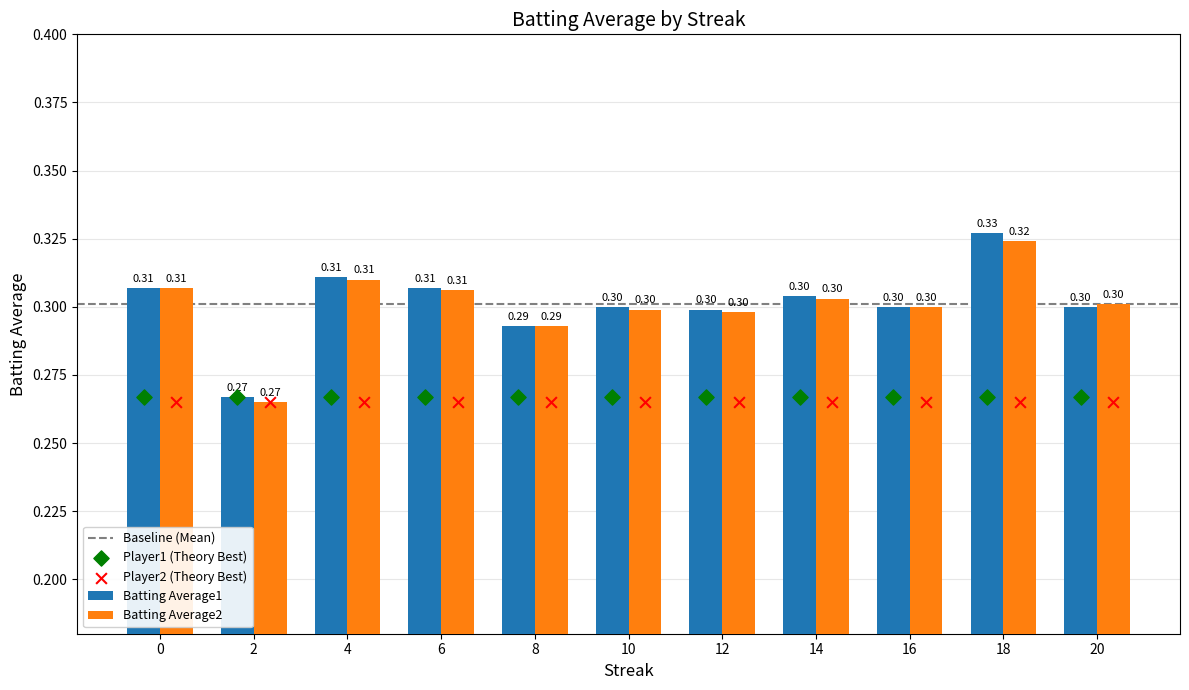

Which series has the largest Y range (max minus min)?

Batting Average1